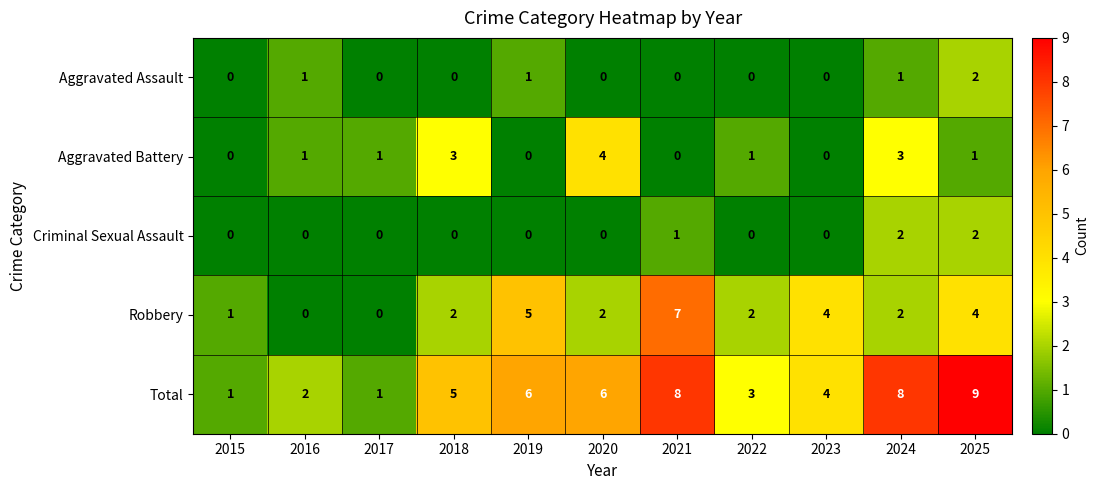

At which label does Aggravated Battery reach its peak?

2020